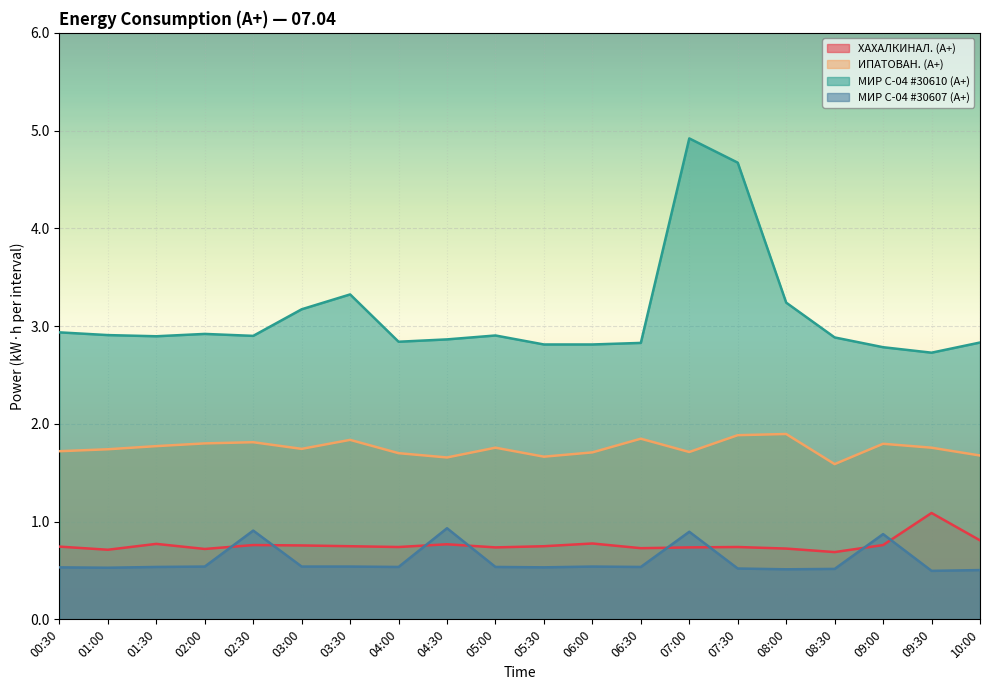

How many distinct data groups are displayed?

4